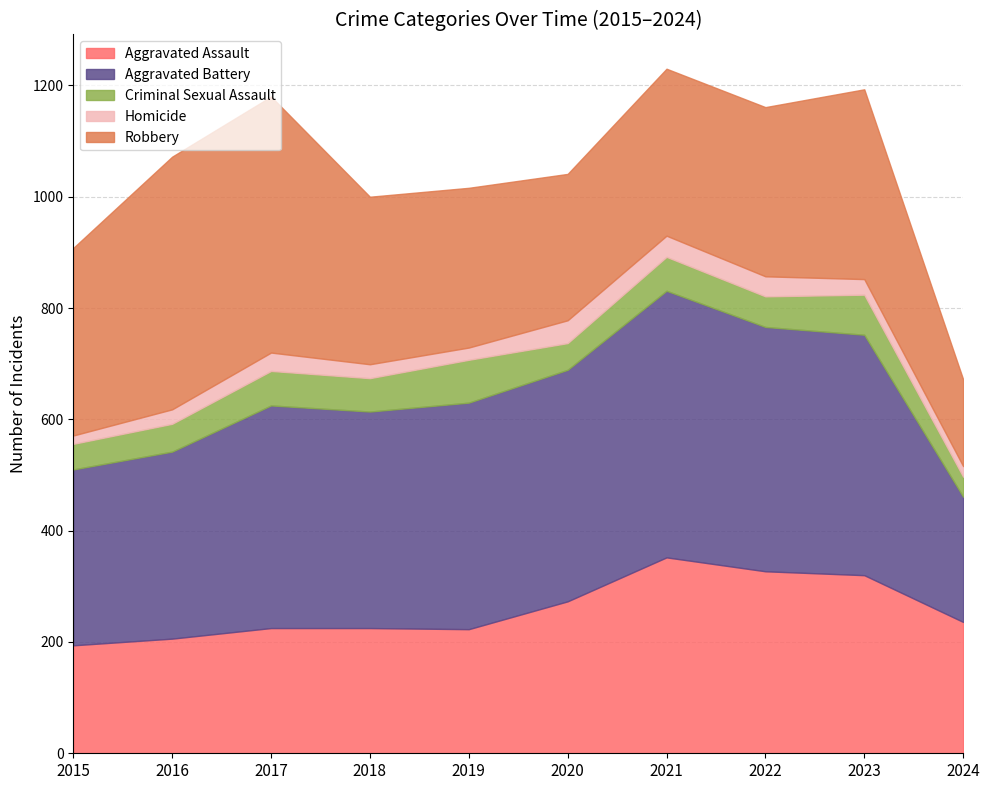

List the series in order of their peak value, highest first.

Aggravated Battery, Robbery, Aggravated Assault, Criminal Sexual Assault, Homicide